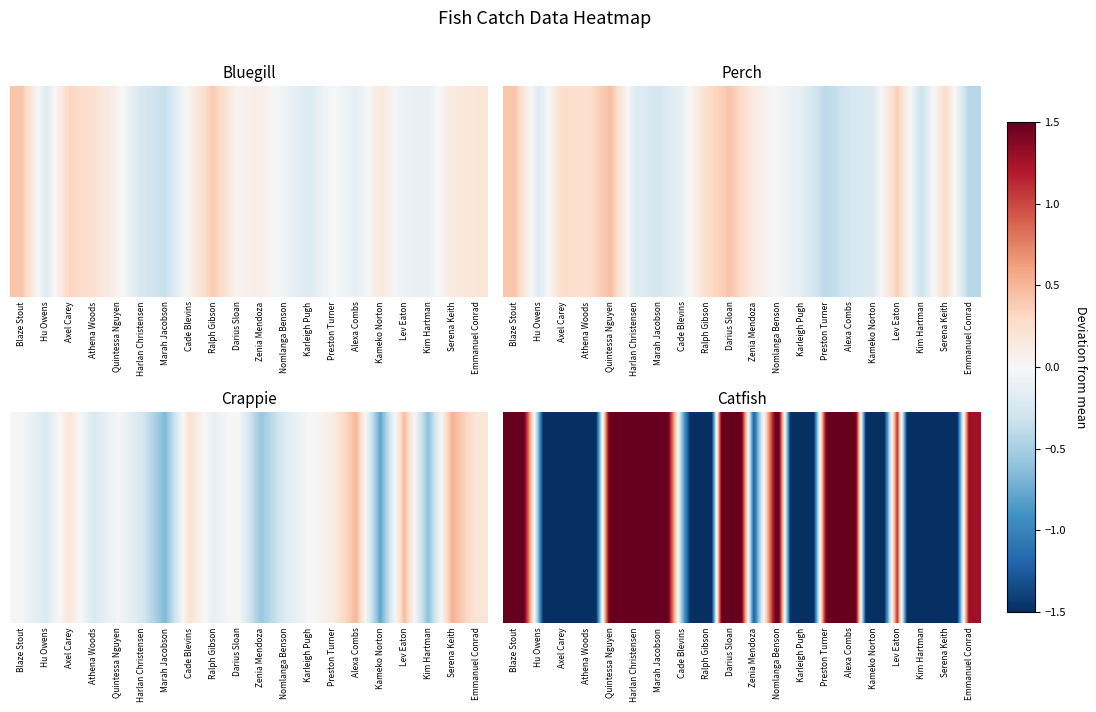

Is it true that the value at Ralph Gibson is -4.9?

False